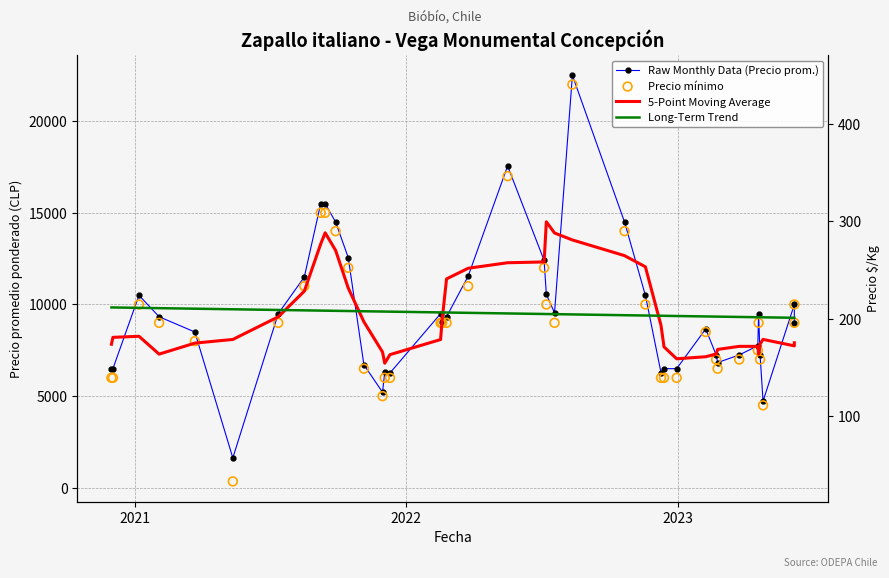

Which series has the widest spread of Y values?

Precio mínimo